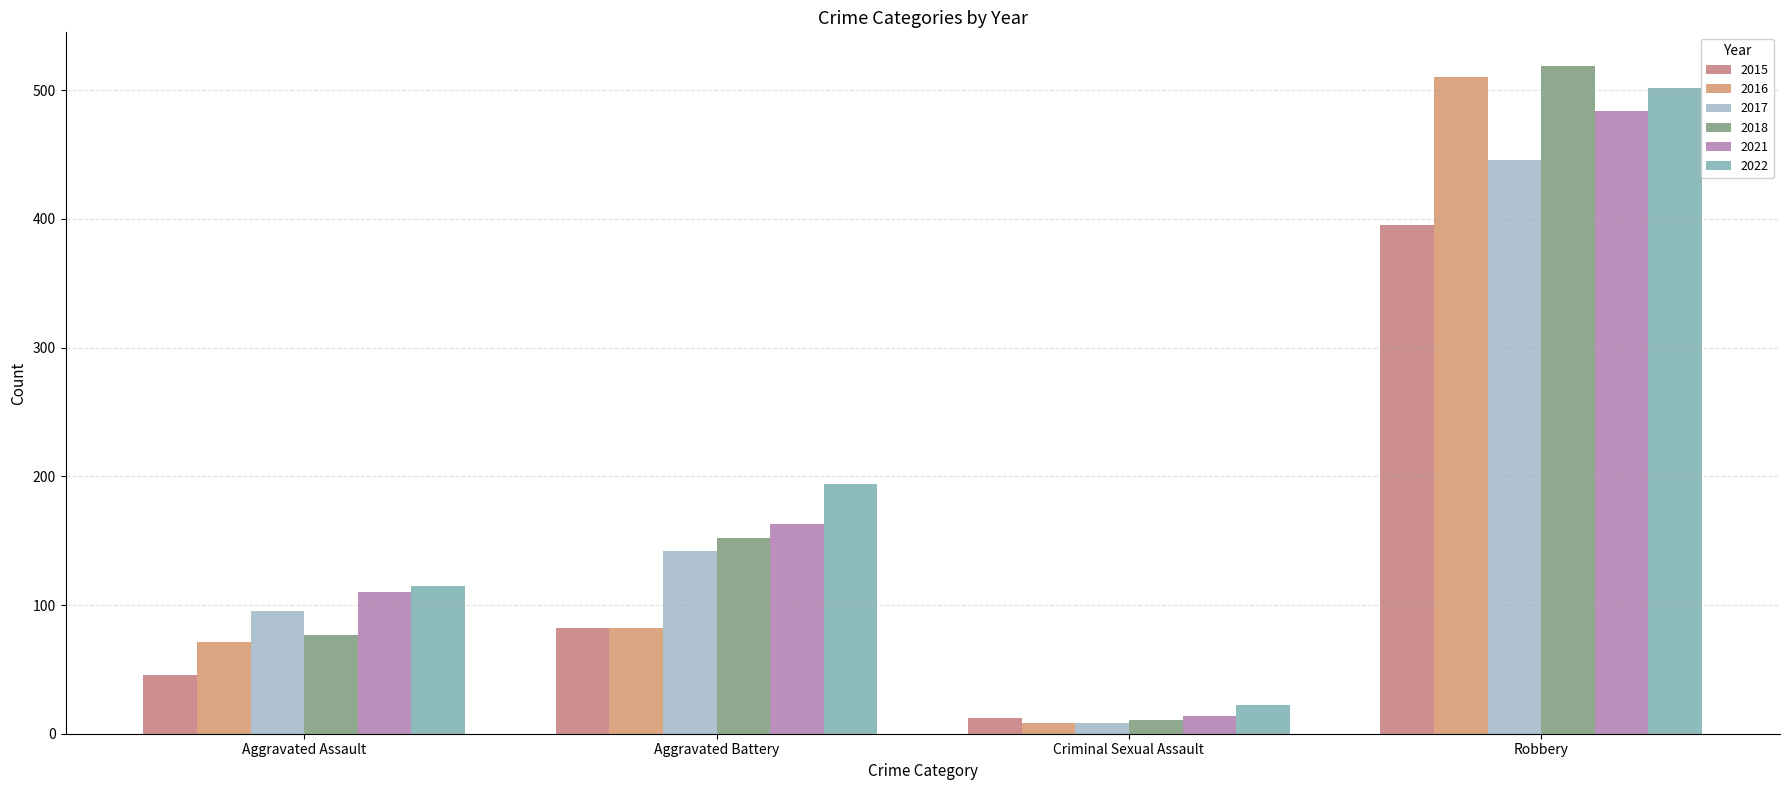

What is the spread (max minus min) of values at Criminal Sexual Assault?

14